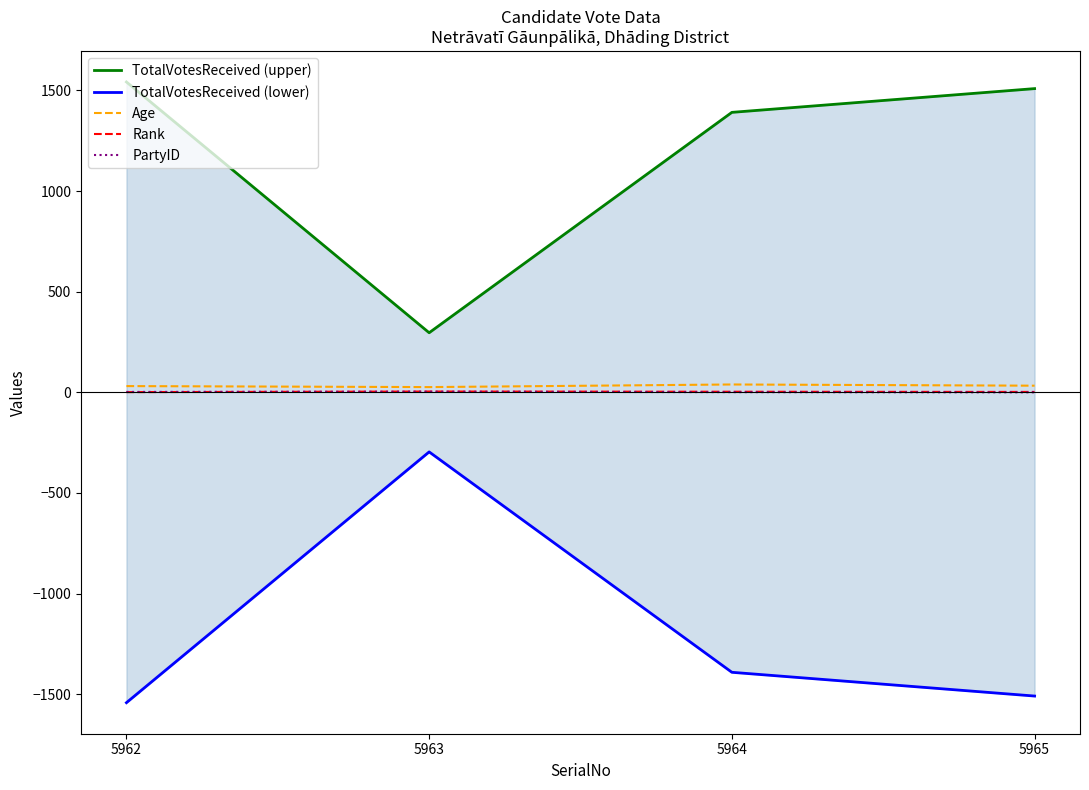

What is the difference between the second highest and minimum values in the TotalVotesReceived (upper) series?

1213